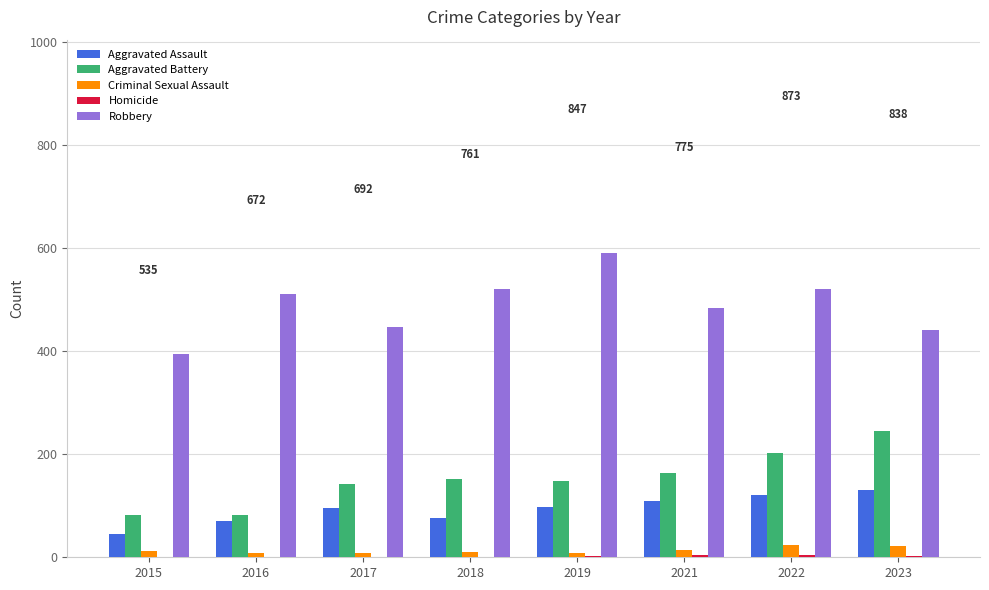

Is the value of Aggravated Assault at 2018 greater than the value of Aggravated Battery at 2022?

No